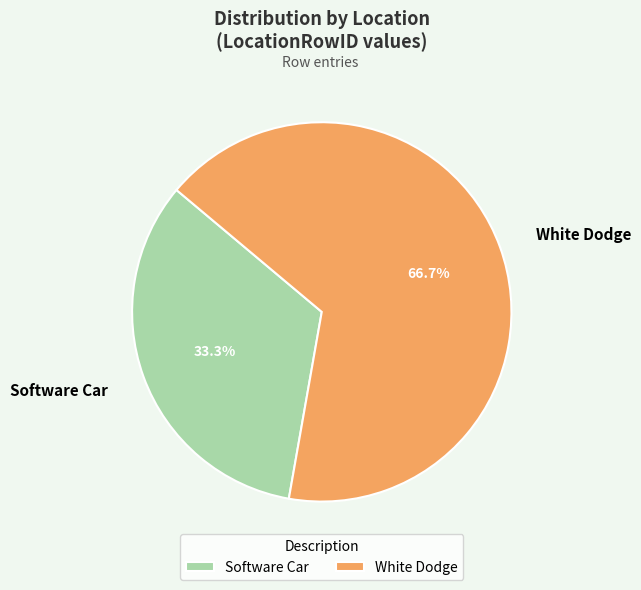

What is the ratio of the value at Software Car to the value at White Dodge?

0.5